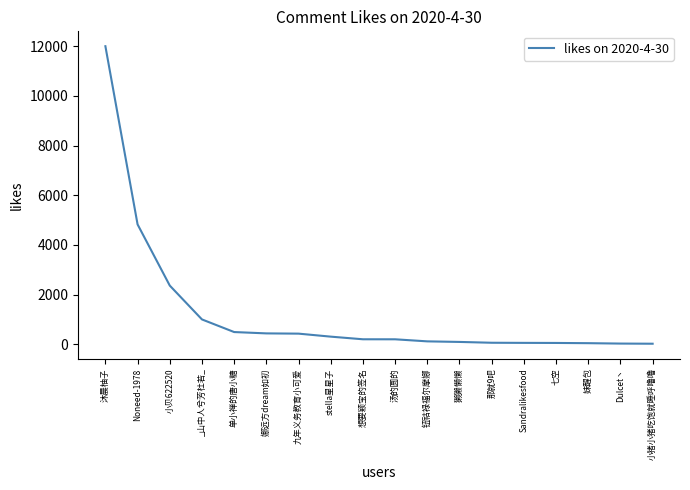

How many lines are shown in the chart?

1